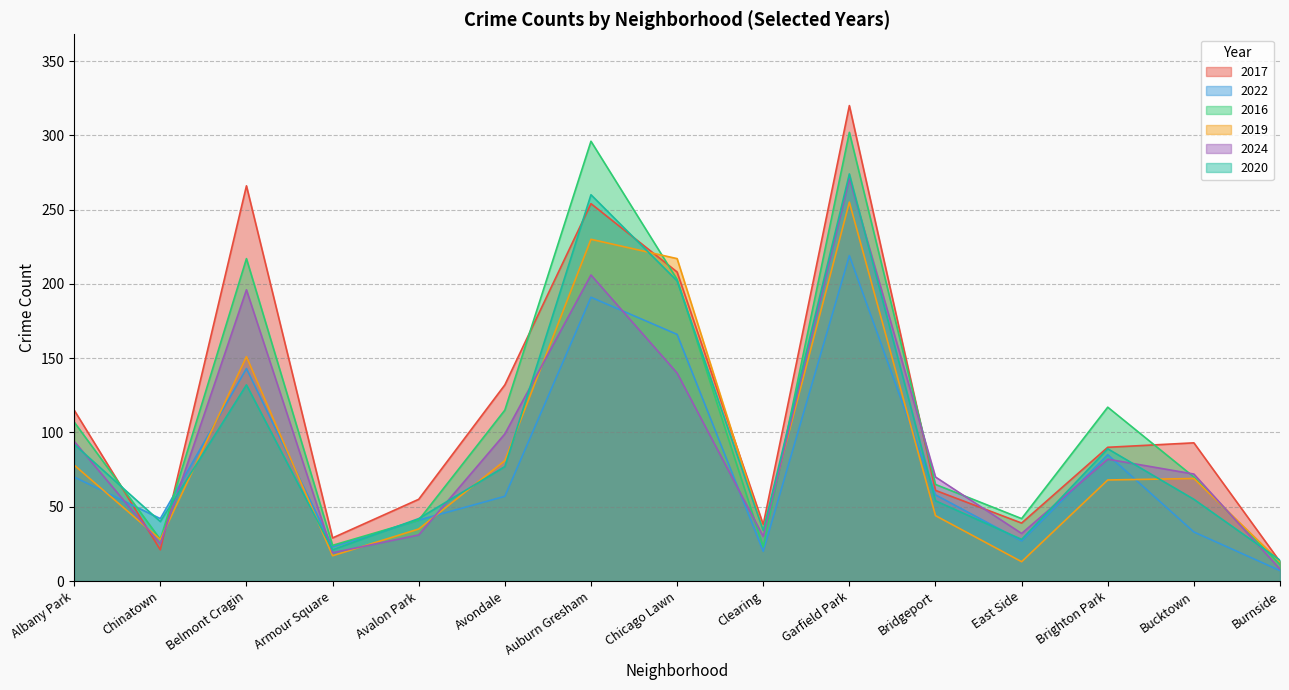

What is the maximum value shown in the chart?

320